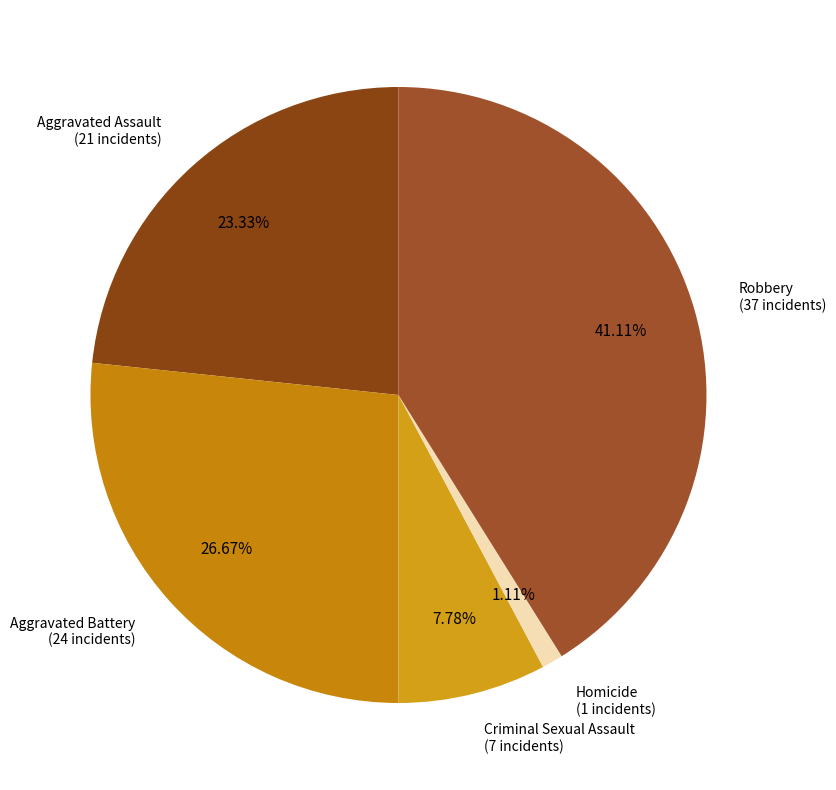

Does Aggravated Battery account for over 50% of the chart?

No